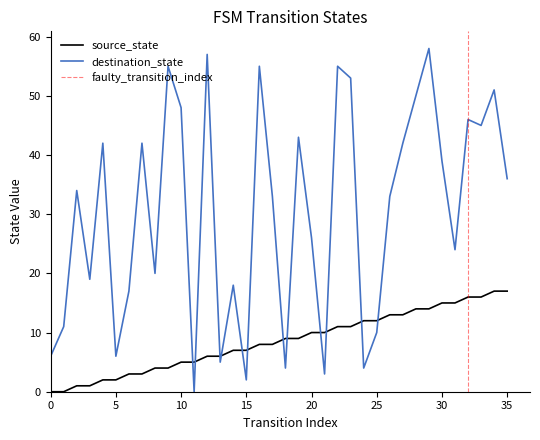

In destination_state, how many points are higher than both neighbors (excluding endpoints)?

12